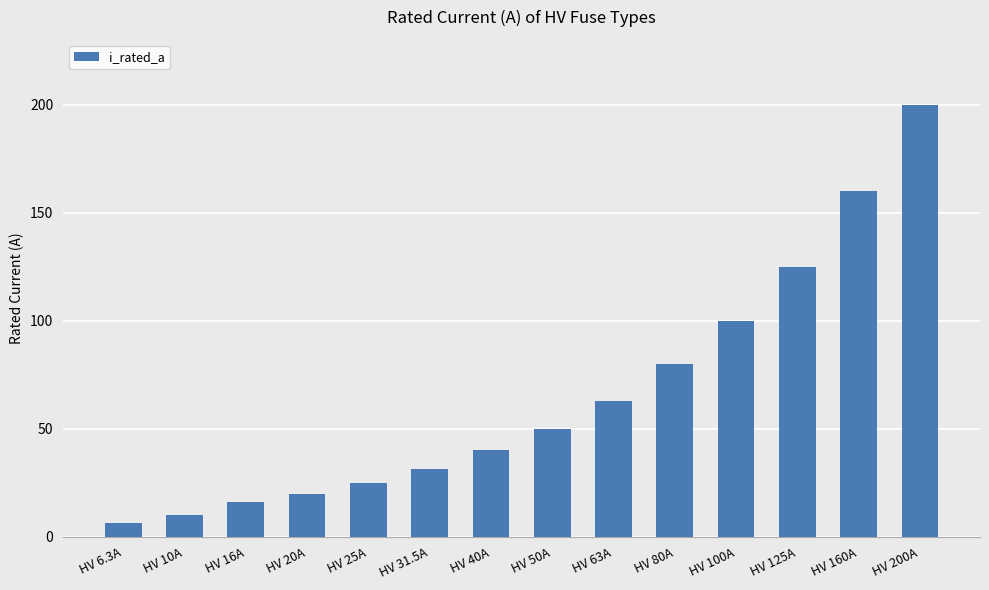

Reading left to right, transcribe all the data shown in this chart.

6.3	10.0	16.0	20.0	25.0	31.5	40.0	50.0	63.0	80.0	100.0	125.0	160.0	200.0